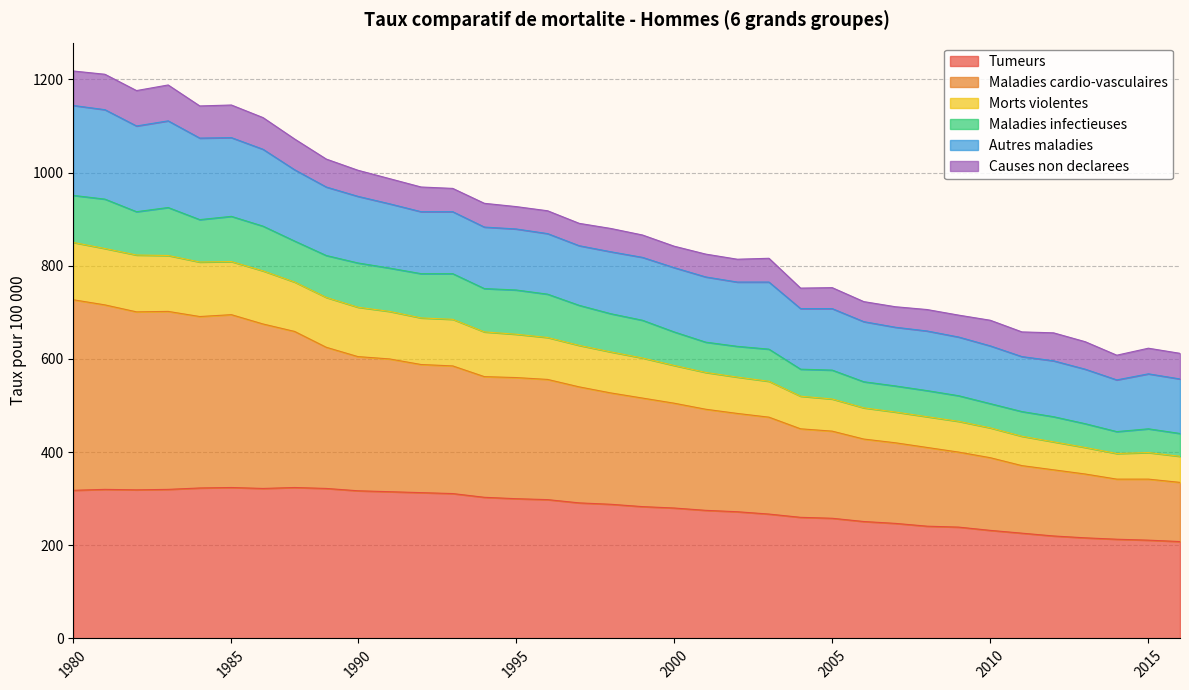

What is the lowest value of the Tumeurs series?

208